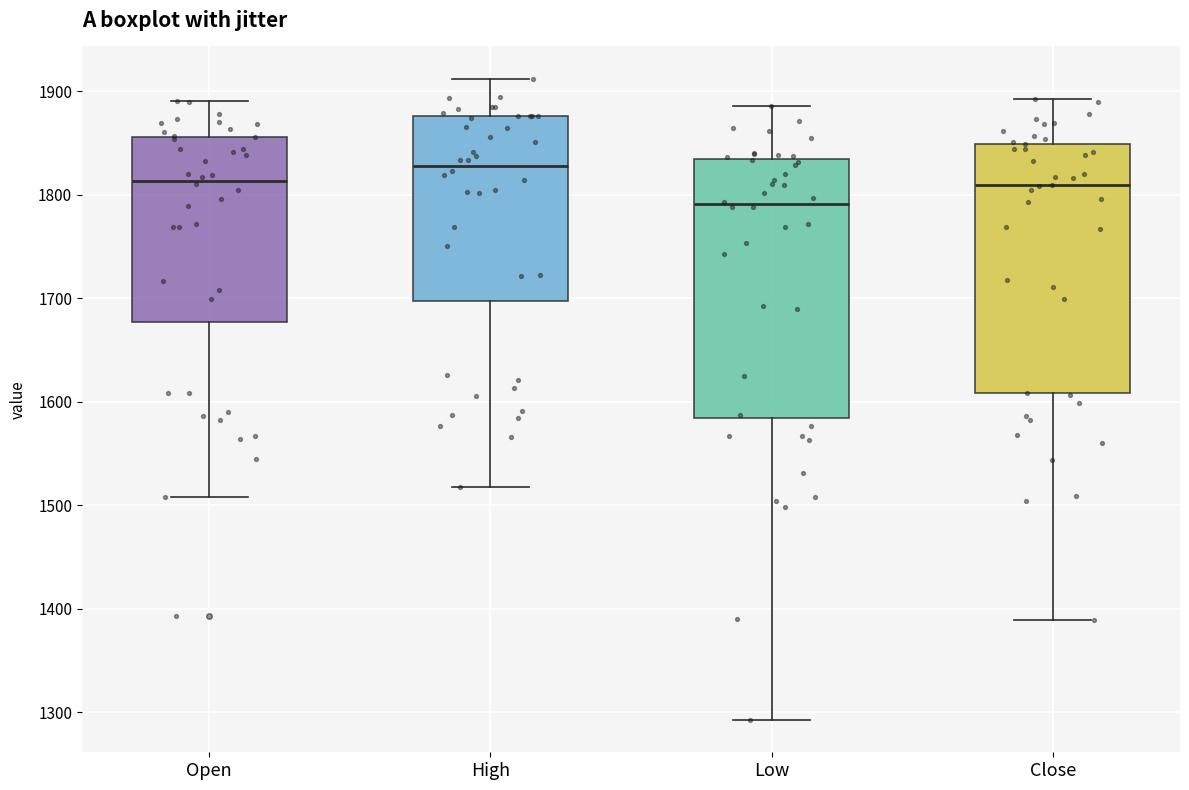

Reading left to right, transcribe this box plot: for each box, give where its median line is, the range the box spans, and where its two whiskers end, as read against the y-axis. The values are not printed on the chart, so give them approximately, as read against the axis.

Open: median 1810, box 1680 to 1860, whiskers 1510 to 1890
High: median 1830, box 1700 to 1880, whiskers 1520 to 1910
Low: median 1790, box 1580 to 1830, whiskers 1290 to 1890
Close: median 1810, box 1610 to 1850, whiskers 1390 to 1890